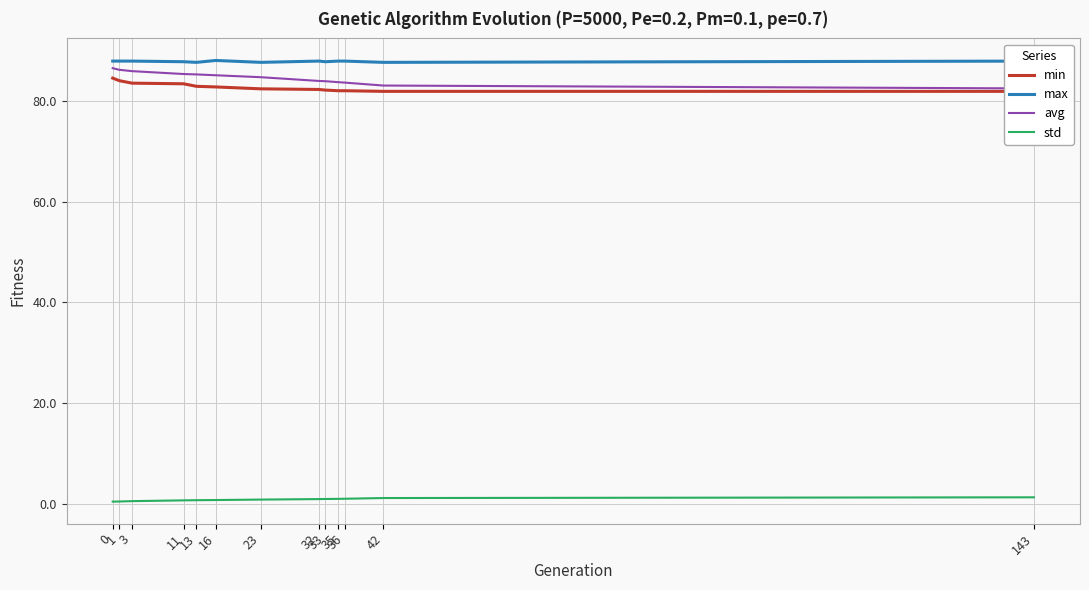

Reading right to left, list all the values displayed in this chart.

min: 81.9	81.9	82.0	82.0	82.1	82.2	82.4	82.7	82.9	83.4	83.5	84.0	84.5
max: 87.9	87.6	87.9	87.9	87.7	87.9	87.6	88.0	87.6	87.7	87.9	87.9	87.9
avg: 82.4	83.0	83.6	83.7	83.9	83.9	84.7	85.0	85.2	85.3	85.9	86.1	86.5
std: 1.4	1.2	1.1	1.1	1.0	1.0	0.9	0.8	0.8	0.8	0.6	0.5	0.5